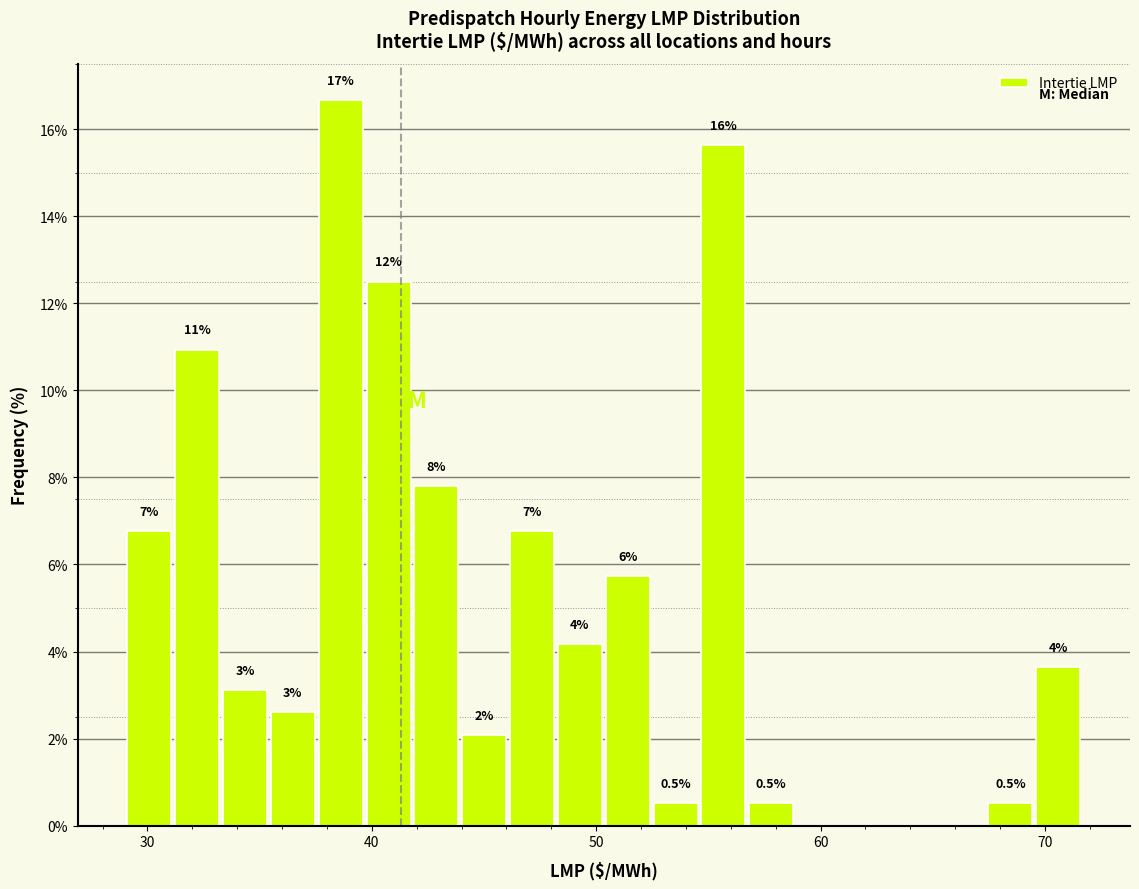

Around what value on the x-axis is the tallest bar? Give the approximate position of its centre, as read against the axis.

39